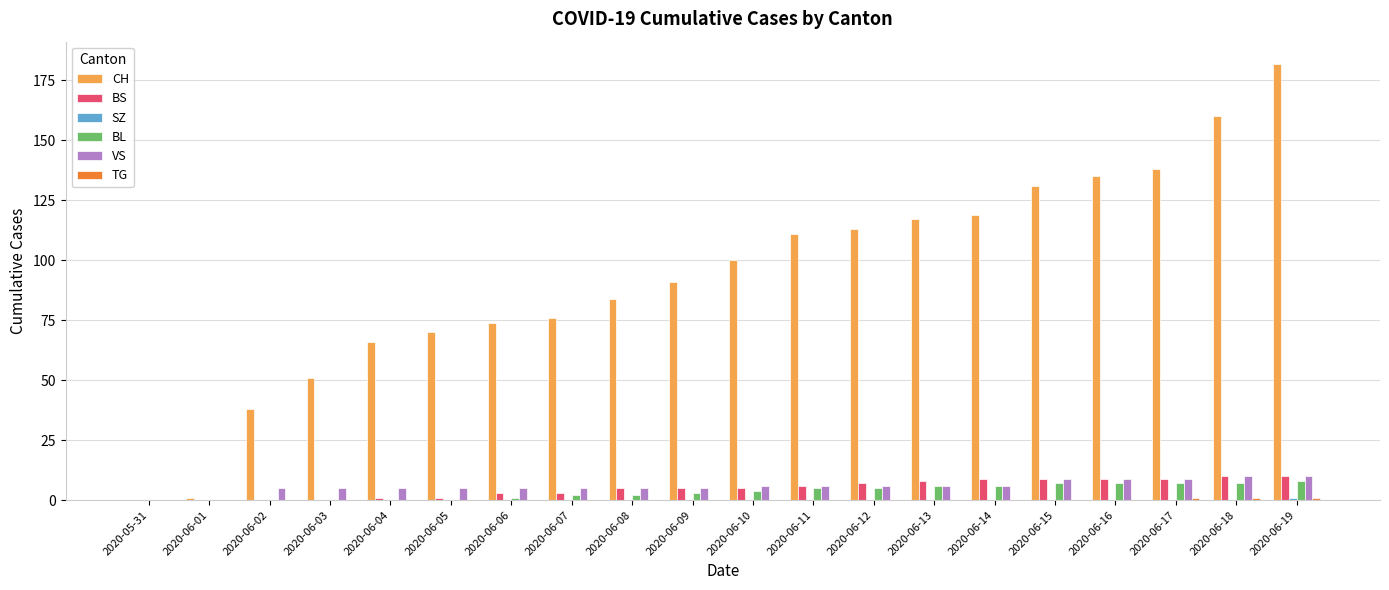

Which label corresponds to the largest value in the chart?

2020-06-19